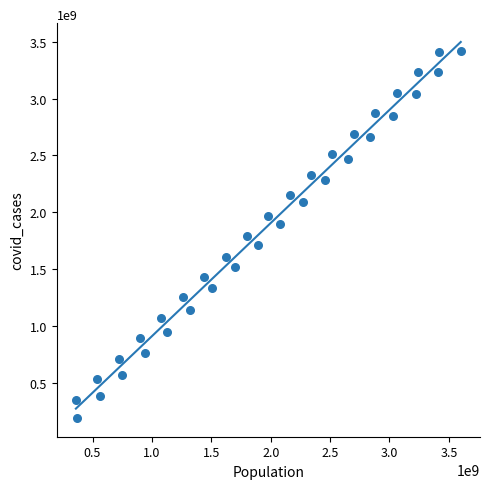

What is the range of X values (max minus min)?

3240000000